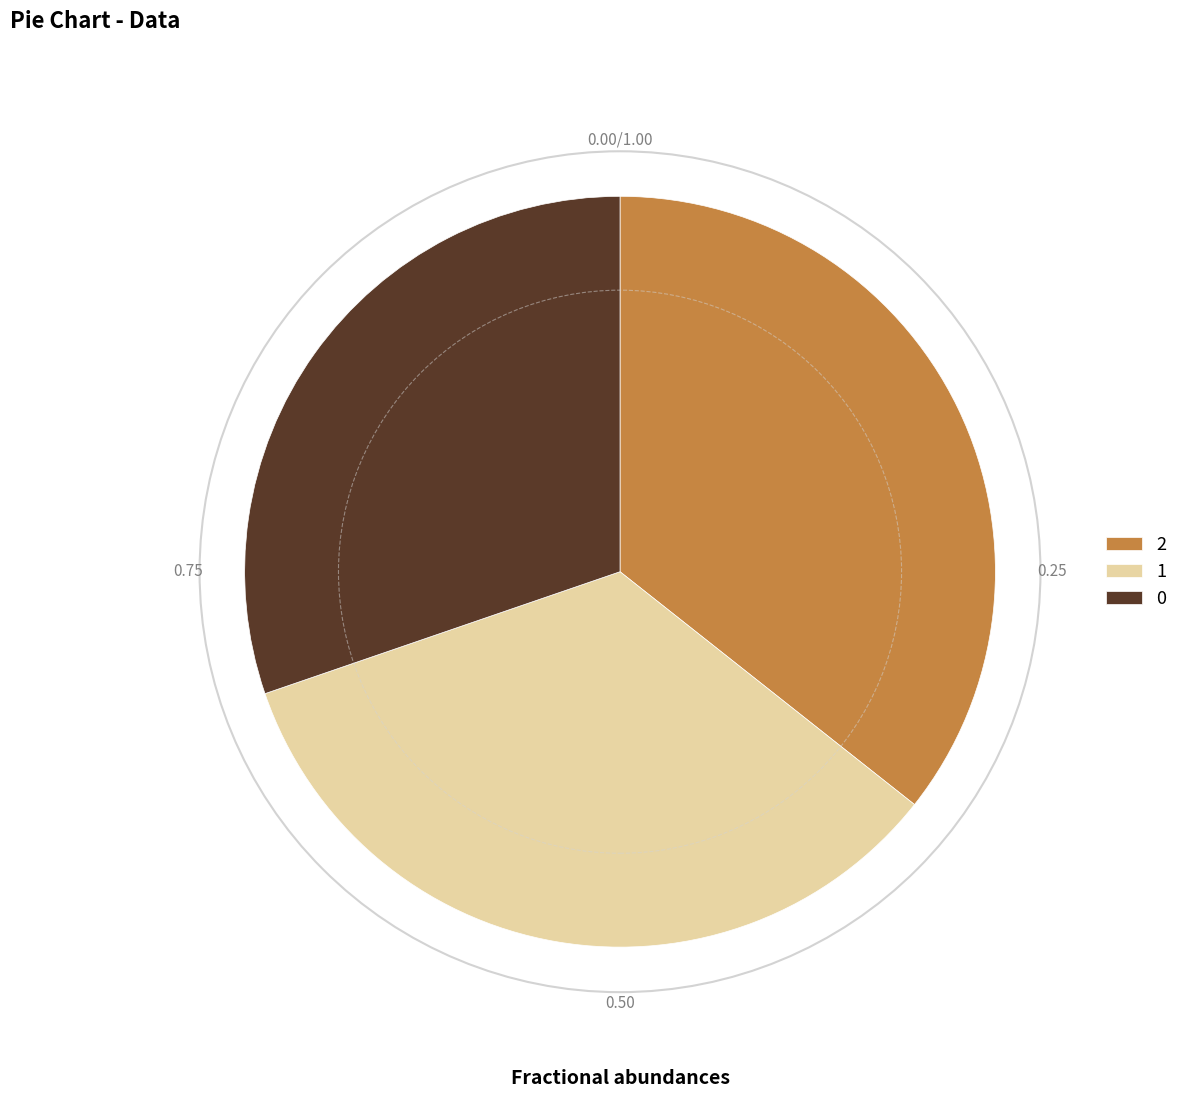

The 1 slice represents 40% of the pie. True or false?

False